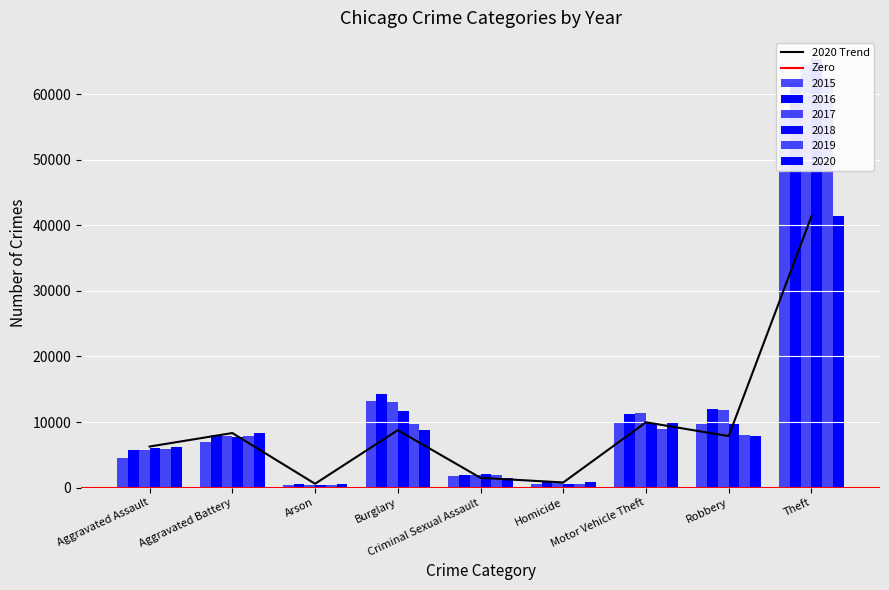

At Motor Vehicle Theft, list the series in order from largest to smallest.

2017, 2016, 2015, 2018, 2020, 2019